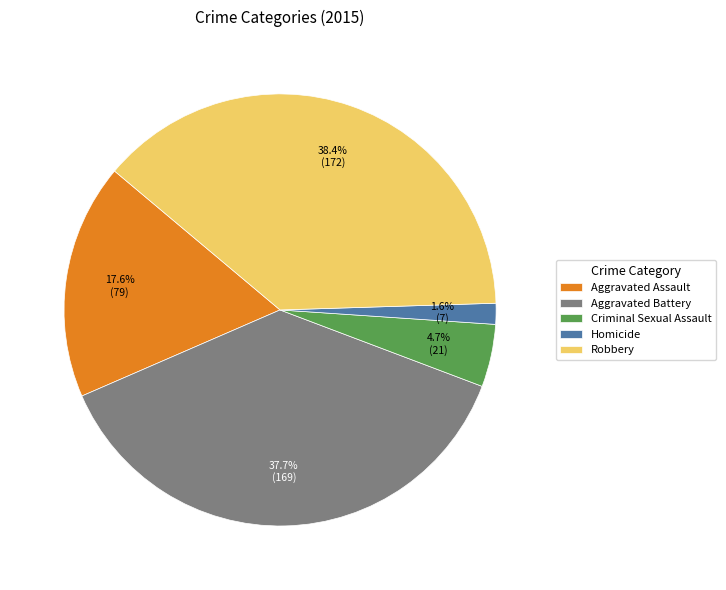

What percentage is the Aggravated Assault slice, to the nearest percent?

18%